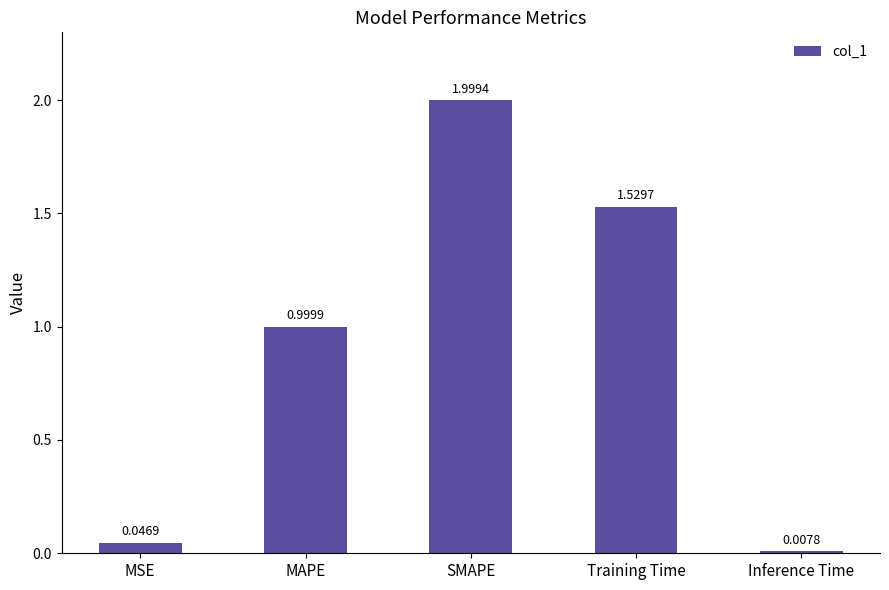

Rank the categories by value from lowest to highest.

Inference Time, MSE, MAPE, Training Time, SMAPE